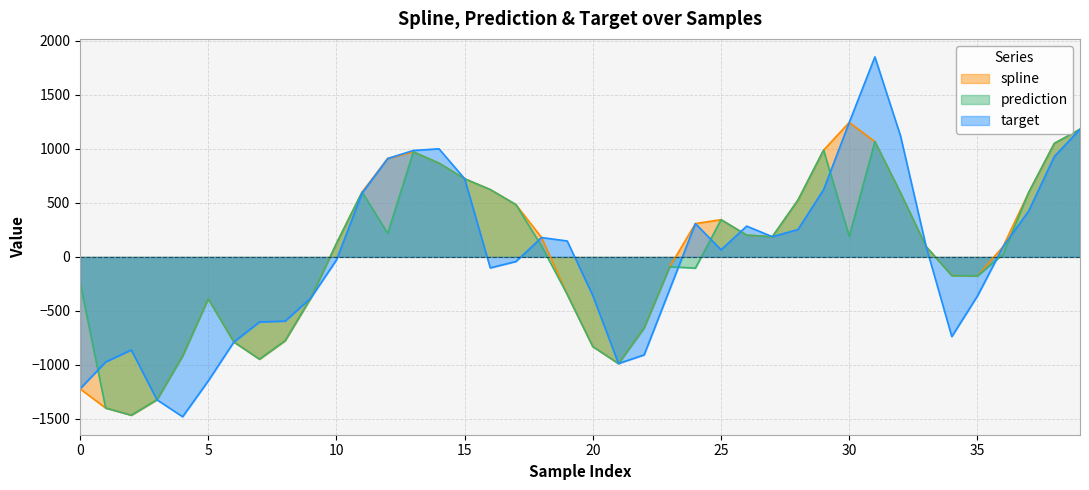

Reading right to left, what are all the values shown in this chart?

spline: 1182.2	1051.6	597.5	95.4	-177.1	-173.3	94.6	593.0	1067.8	1245.3	989.0	525.7	186.9	201.7	344.5	308.3	-91.5	-658.0	-988.3	-831.3	-347.1	179.1	484.2	623.3	723.8	868.4	972.5	911.4	600.4	124.0	-381.3	-776.4	-947.8	-788.4	-388.7	-918.6	-1323.9	-1466.8	-1400.4	-1222.3
prediction: 1182.2	1051.6	597.5	25.1	-177.1	-173.3	94.6	593.0	1067.8	190.3	989.0	525.7	186.9	201.7	344.5	-104.1	-91.5	-658.0	-988.3	-831.3	-347.1	100.6	484.2	623.3	723.8	868.4	972.5	217.7	600.4	124.0	-381.3	-776.4	-947.8	-788.4	-388.7	-918.6	-1323.9	-1466.8	-1400.4	-235.4
target: 1182.2	930.4	425.7	95.4	-362.2	-738.4	94.6	1120.6	1852.7	1245.3	623.1	253.3	186.9	284.8	65.7	308.3	-299.6	-908.3	-988.3	-359.1	147.2	179.1	-42.9	-102.2	723.8	1001.1	985.6	911.4	589.9	-28.6	-381.3	-594.9	-603.0	-788.4	-1149.1	-1480.9	-1323.9	-862.4	-973.4	-1222.3